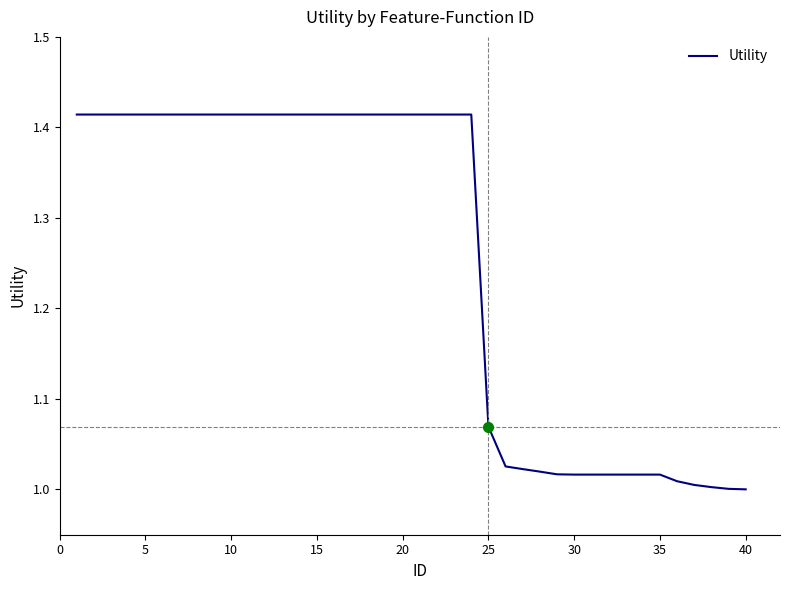

How many distinct data groups are displayed?

1